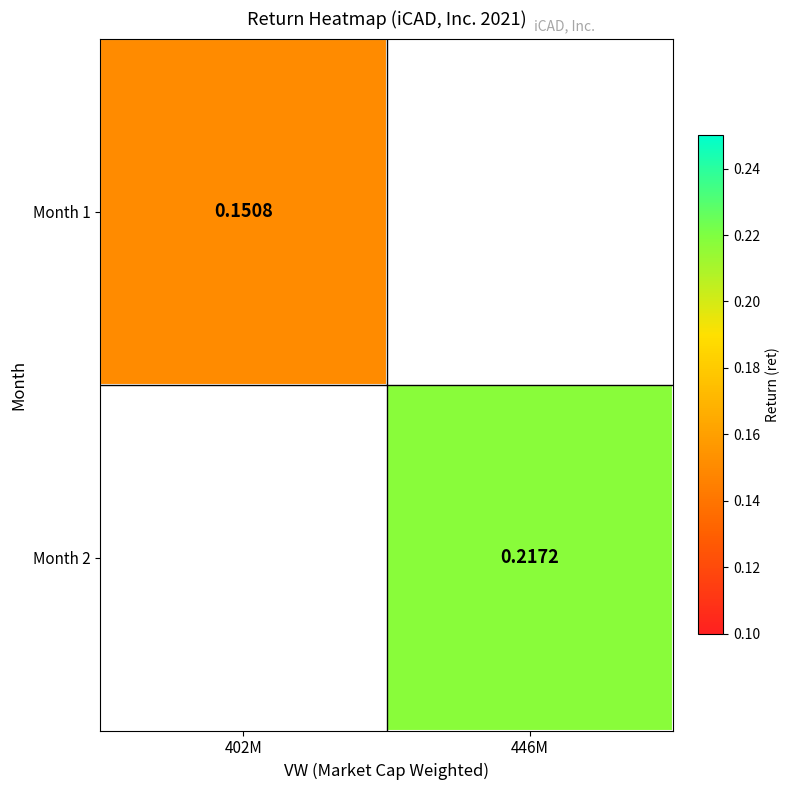

Where does the Month 2 series first go above 0?

446M